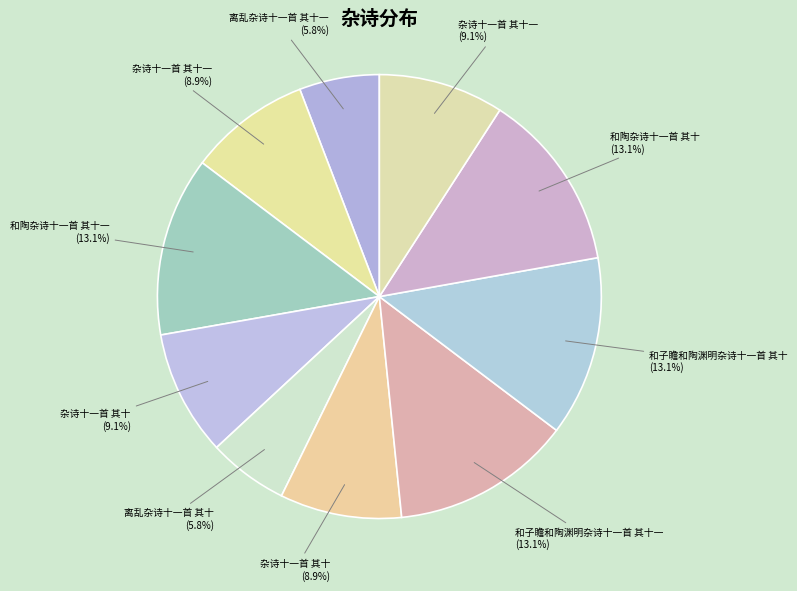

How many slices are in this pie chart?

10